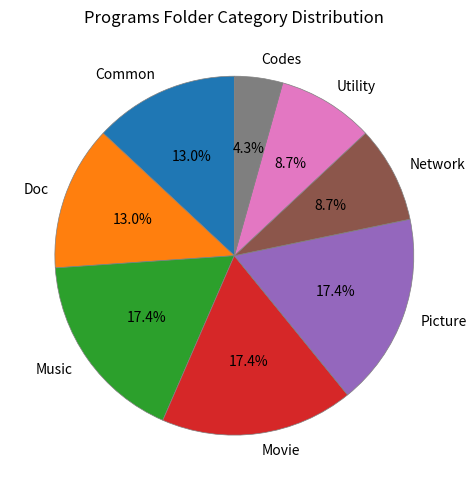

Combined, do Codes and Doc account for over 50%?

No